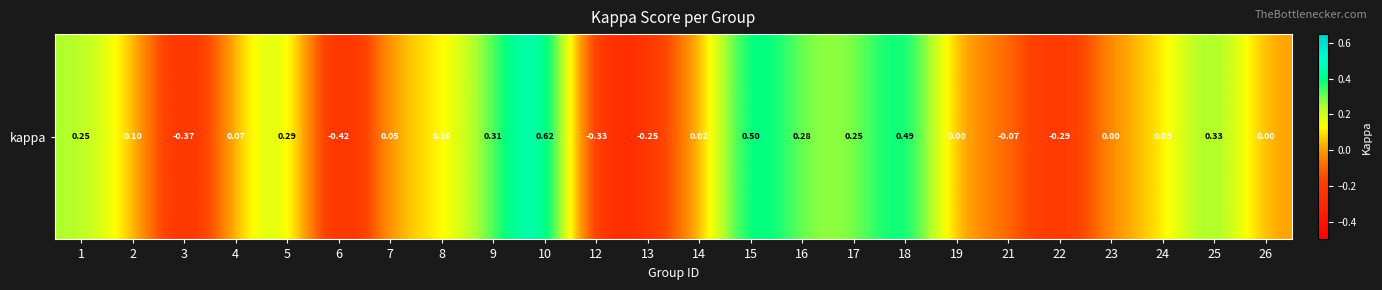

List the labels in order of value, largest first.

10, 15, 18, 25, 9, 5, 16, 17, 1, 8, 2, 24, 4, 7, 14, 19, 23, 26, 21, 13, 22, 12, 3, 6